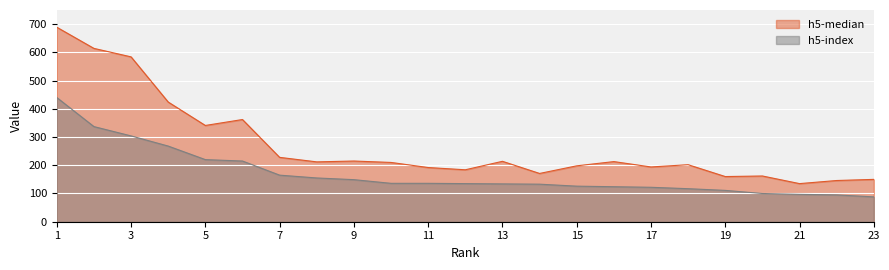

True or false: h5-index and h5-median intersect in this chart.

False